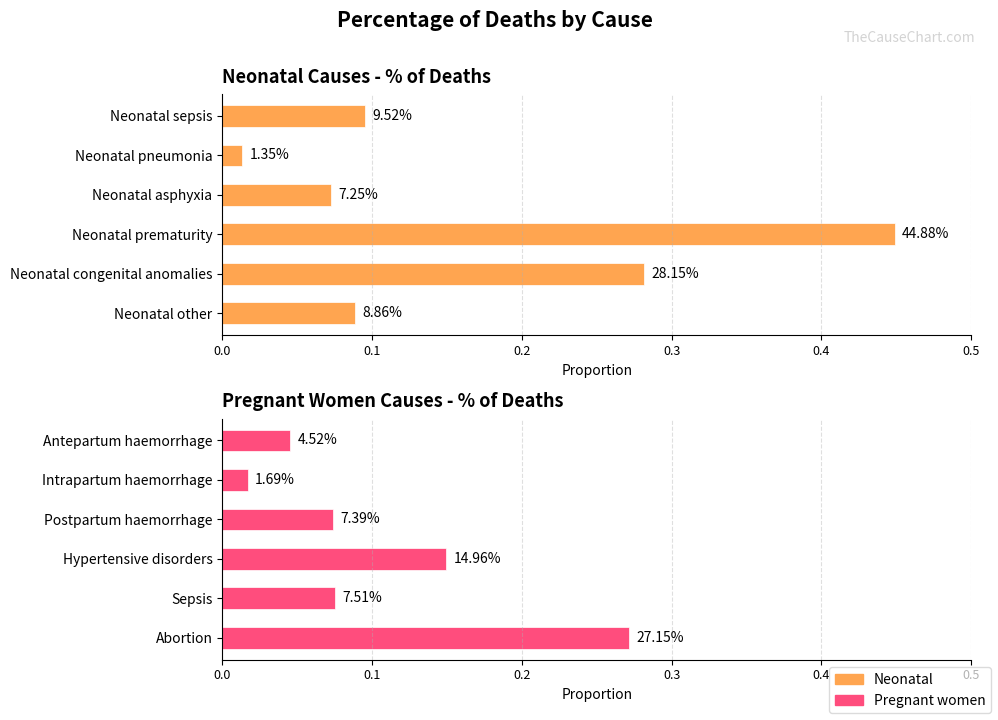

What are all the series names shown in the legend?

Neonatal, Pregnant women